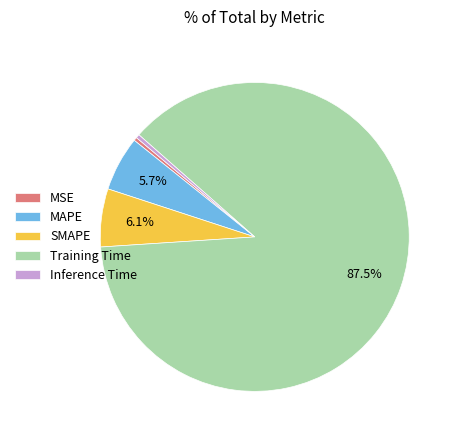

What is the majority slice?

Training Time